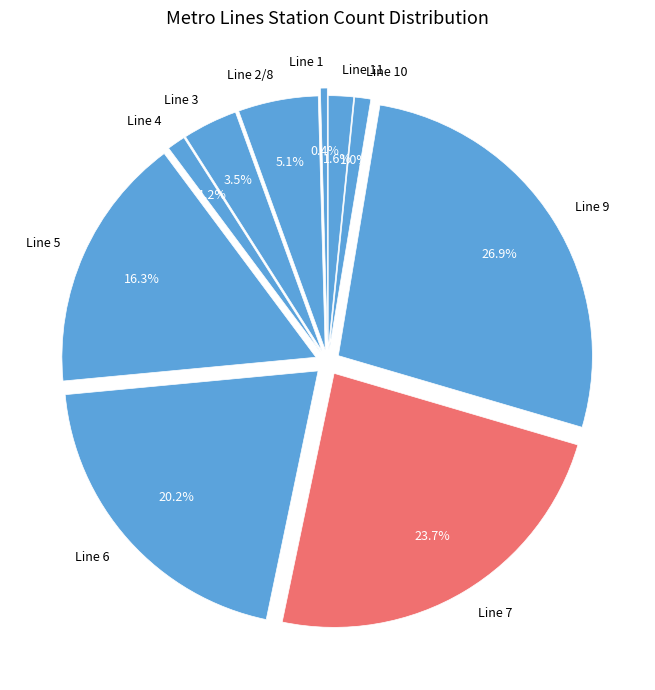

Which category has the biggest portion of the pie?

Line 9